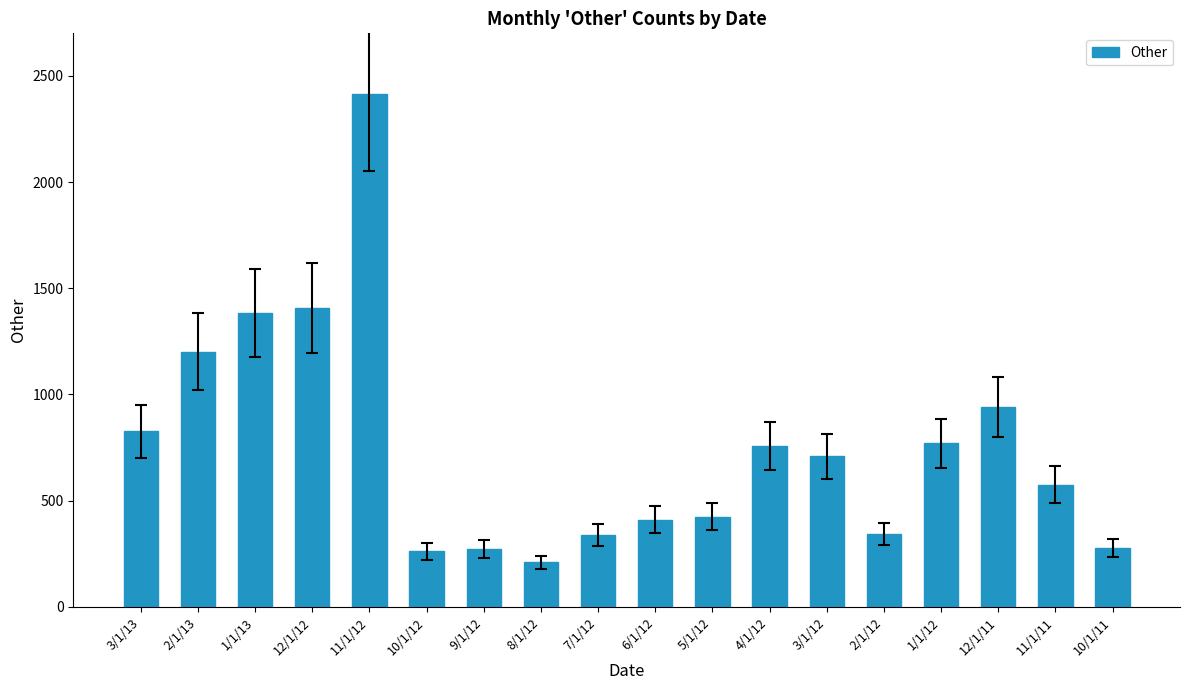

Does the chart contain any negative values?

No